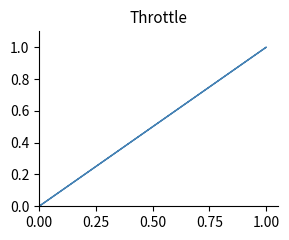

True or false: the data shows 1 at 0.00.

False